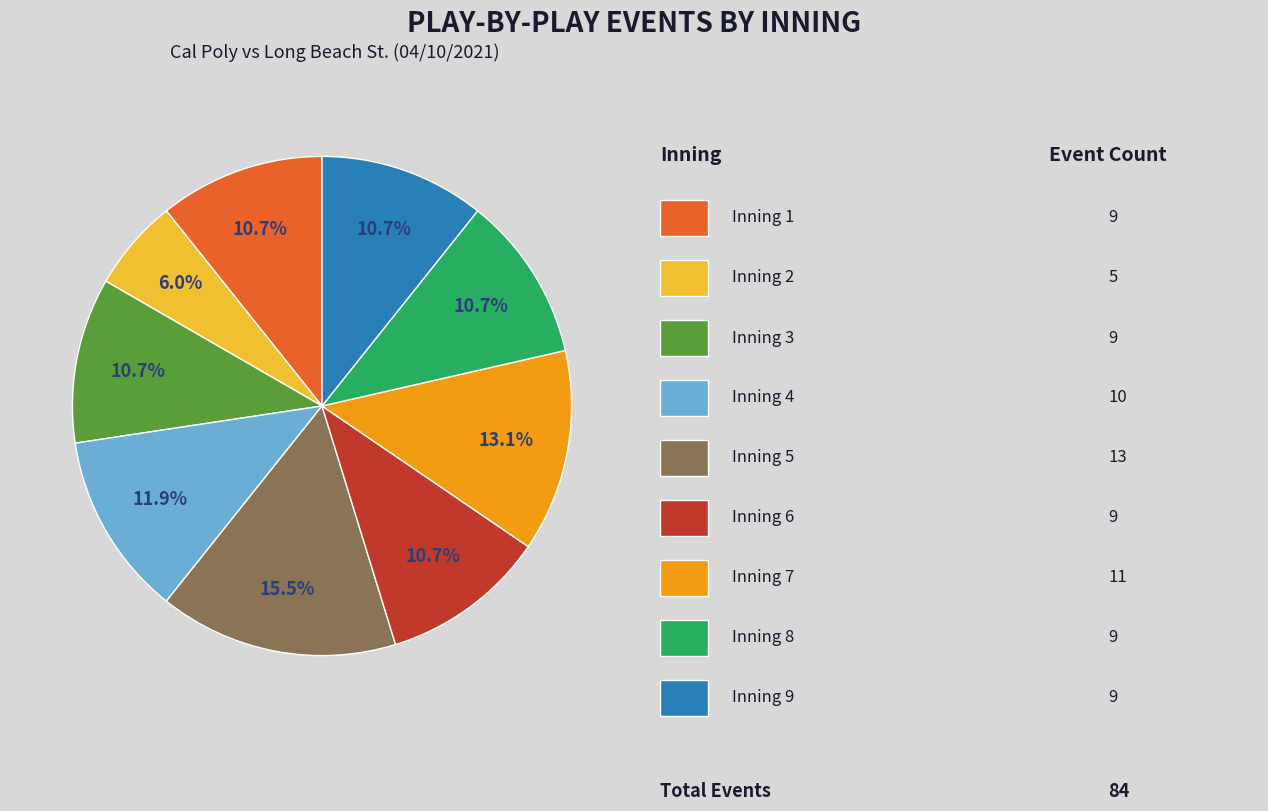

Is there any slice that represents more than half of the pie?

No